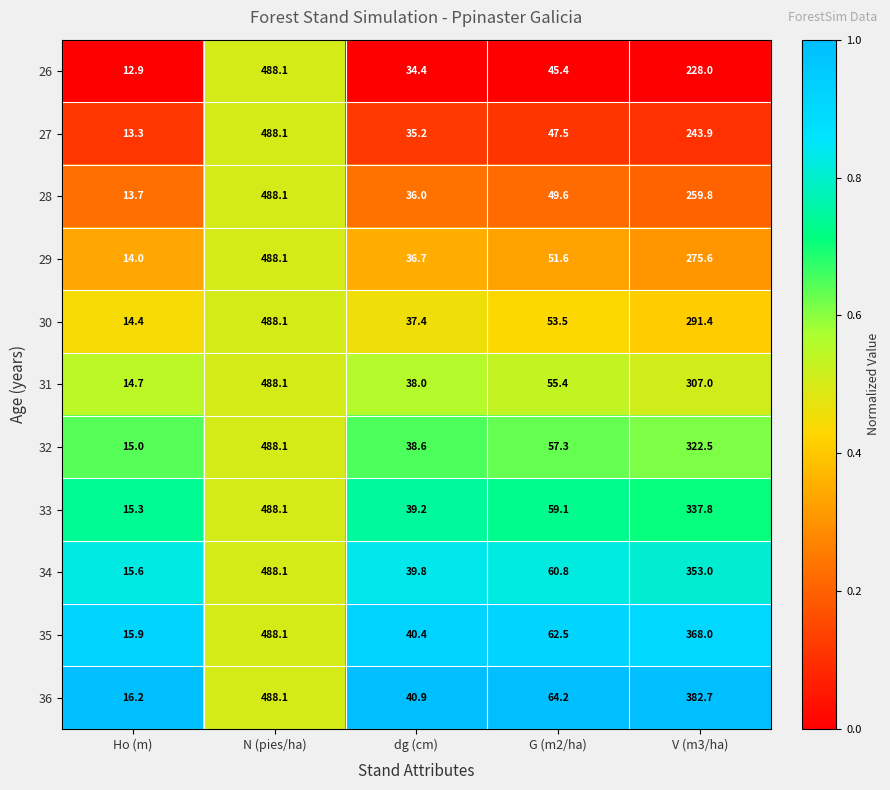

True or false: 29 has a value of 275.6 at V (m3/ha).

True